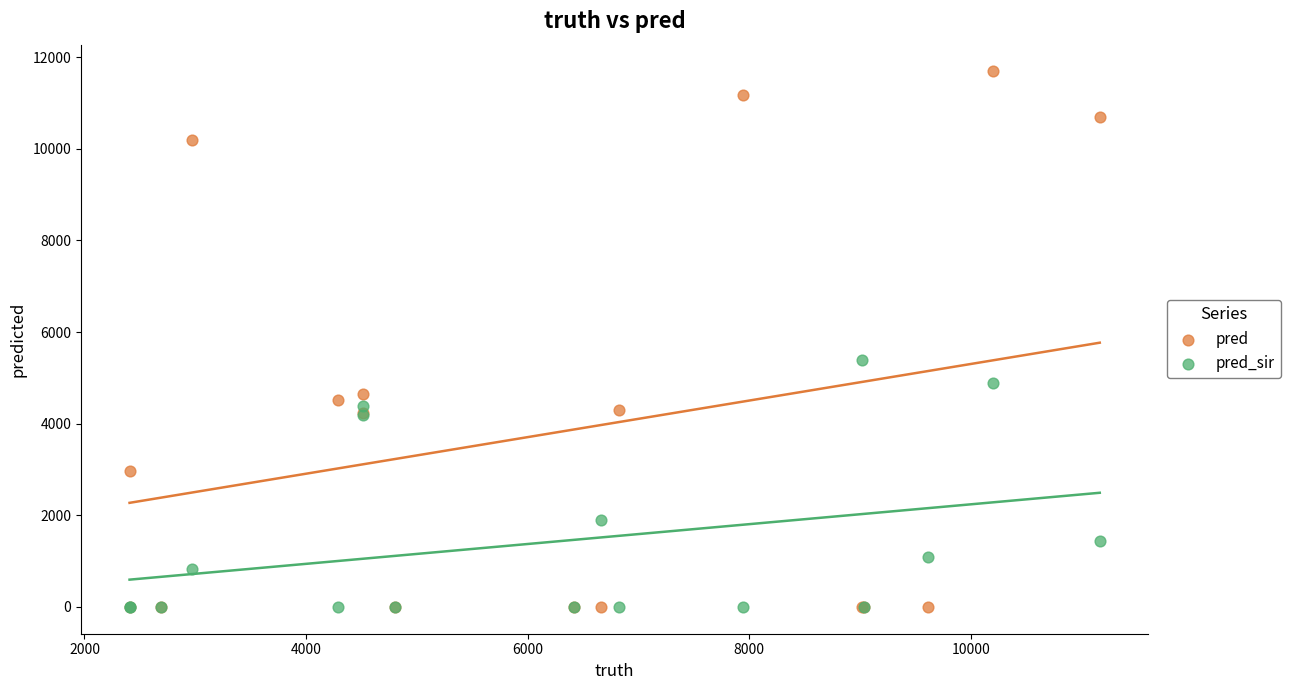

Across all series, what Y value is closest to 5845?

5386.0